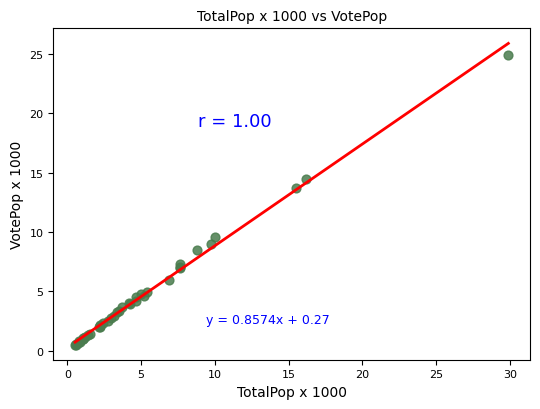

What Y value in the scatter plot is closest to 12?

13.8